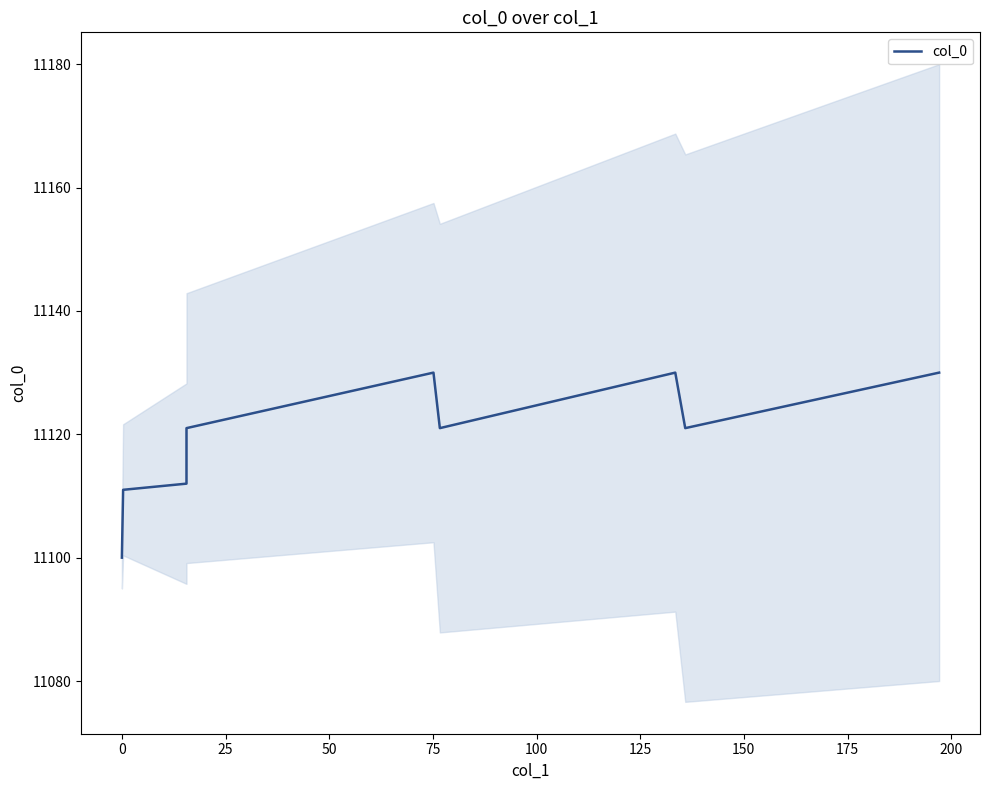

How many data points are less than 11121?

3